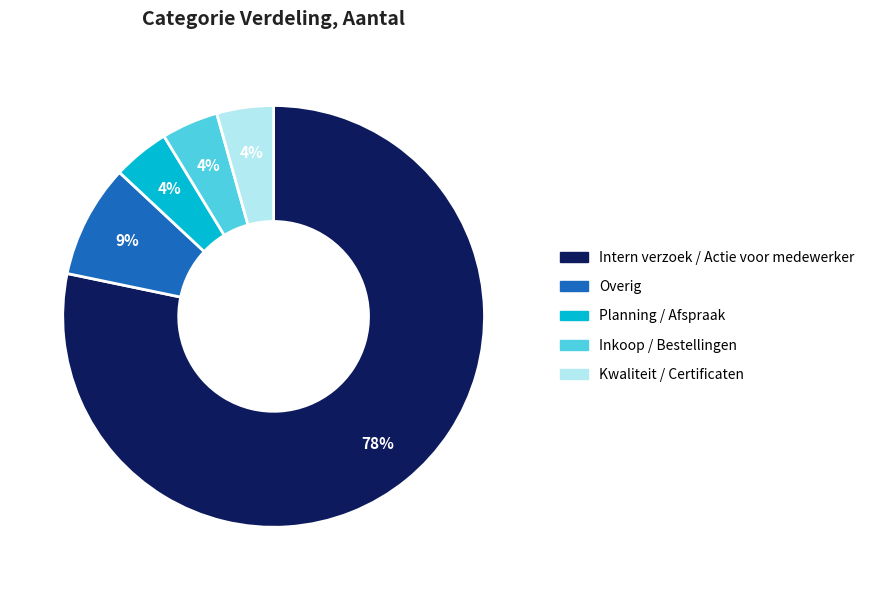

True or false: Inkoop / Bestellingen accounts for 4% of the total.

True